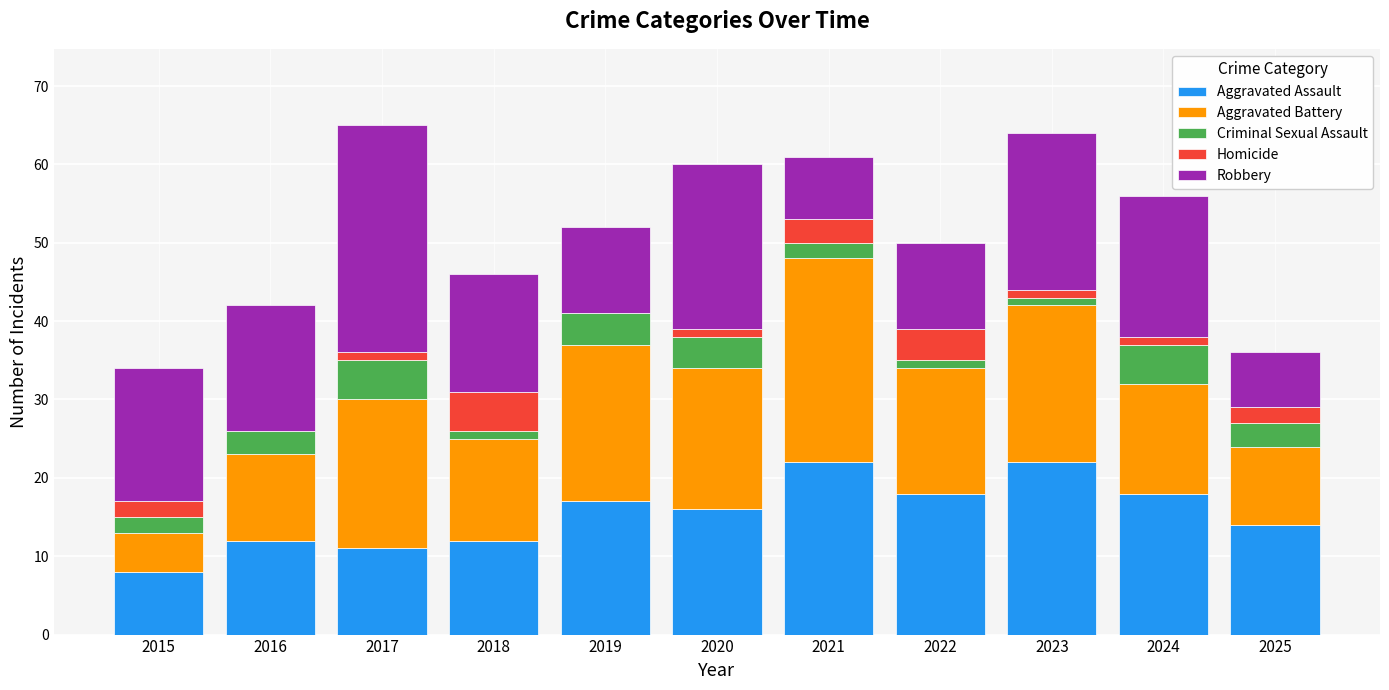

What is the total value across all series at 2019?

52